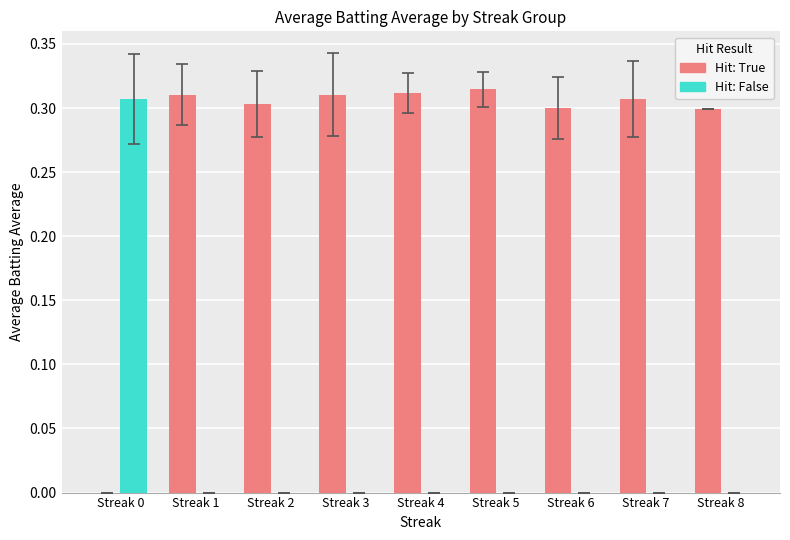

True or false: Hit: False has a value of 0.2 at Streak 2.

False